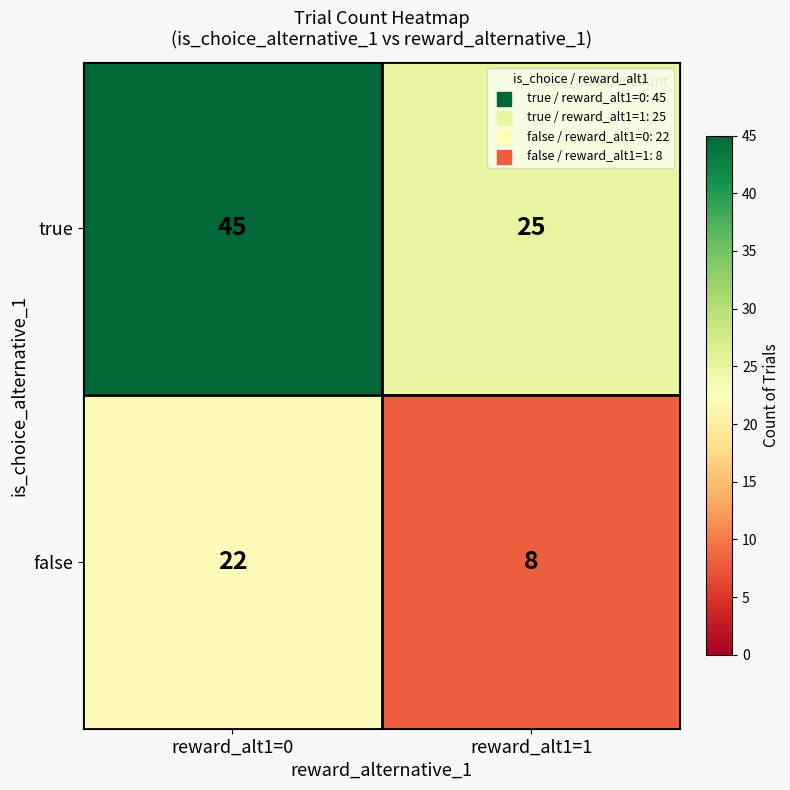

Which series has the largest total across all categories?

true